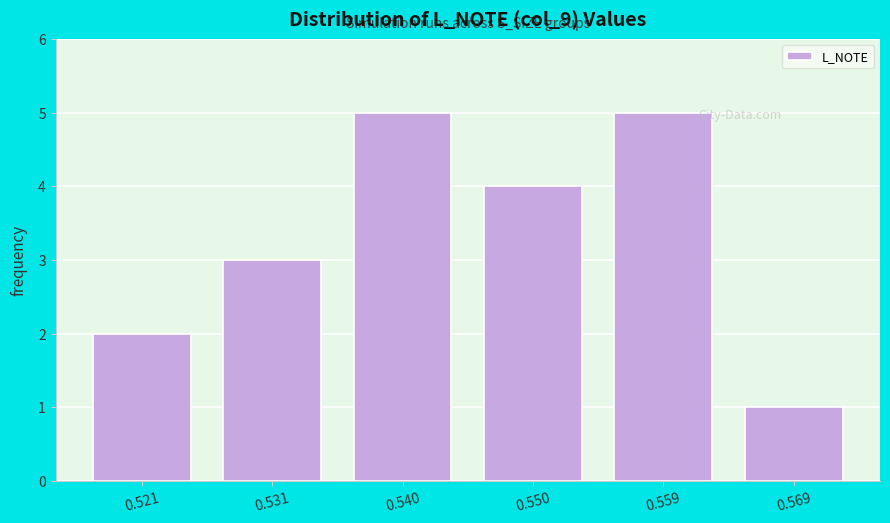

Reading right to left, transcribe all the data shown in this chart.

1	5	4	5	3	2